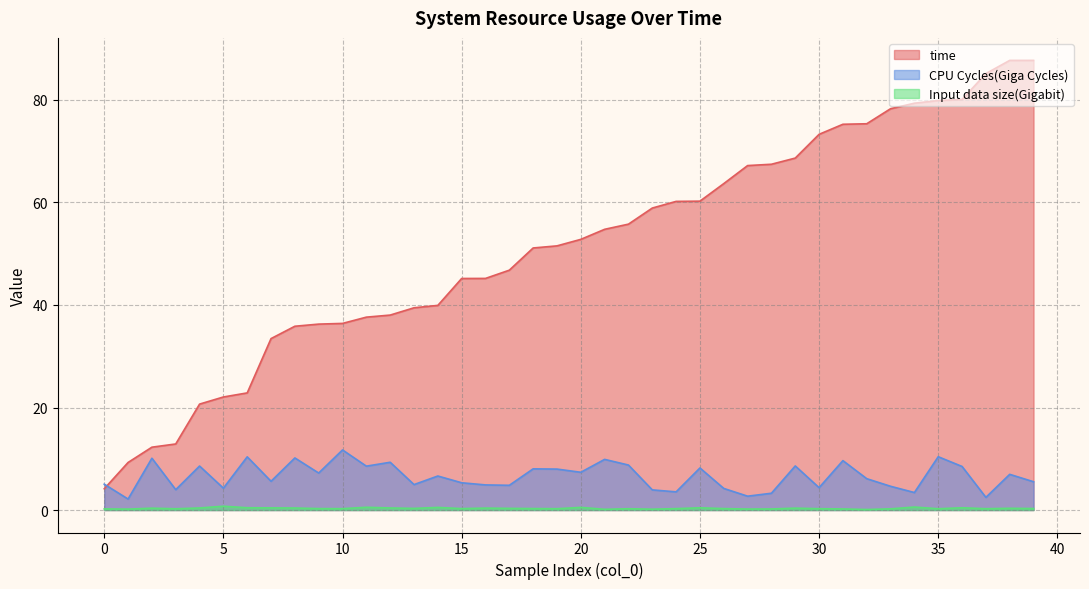

At 39, list the series in order from smallest to largest.

Input data size(Gigabit), CPU Cycles(Giga Cycles), time